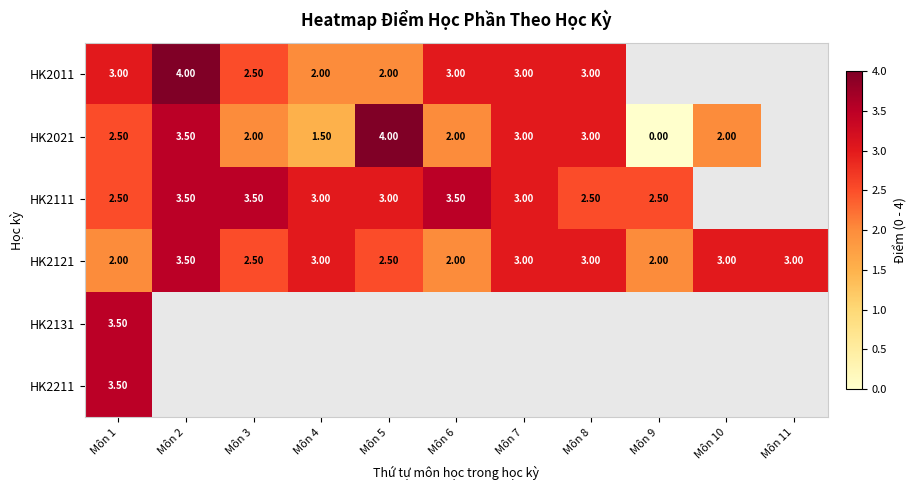

What is the total value across all series at Môn 1?

17.0